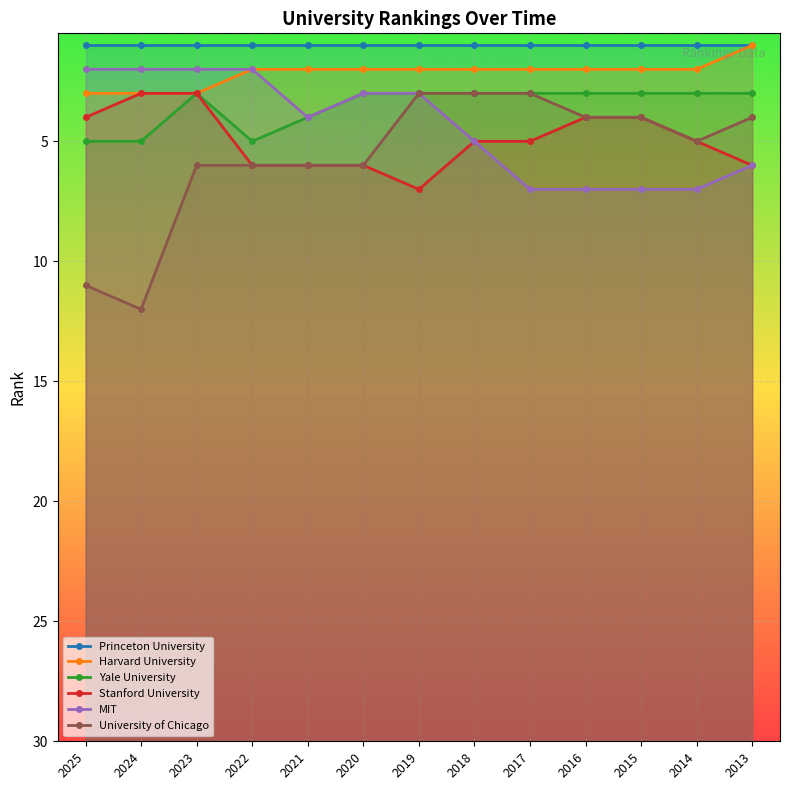

What is the value of the Princeton University point at the 3rd from the left?

1